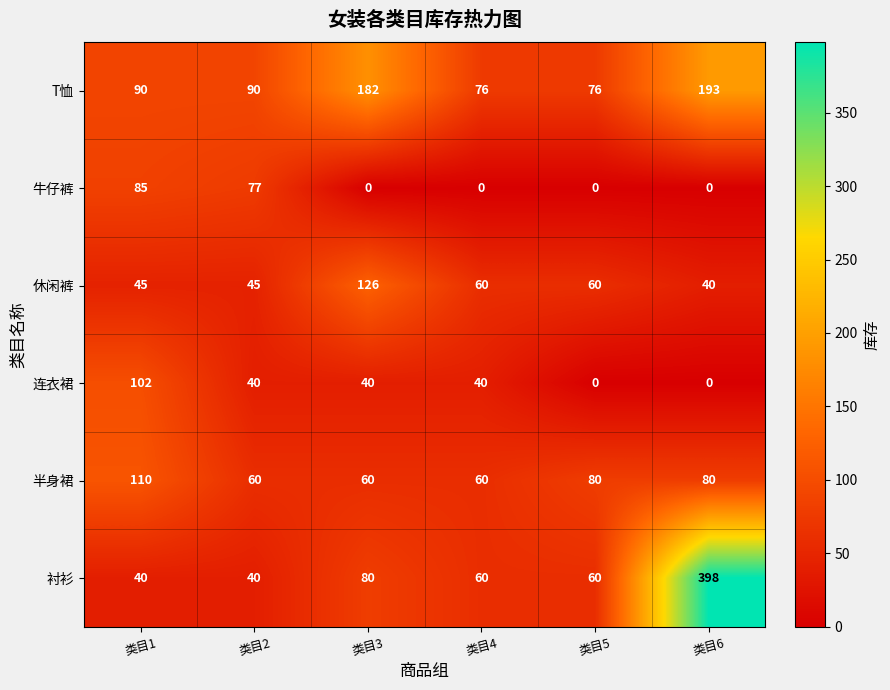

Which series changed the most between 类目3 and 类目6?

衬衫